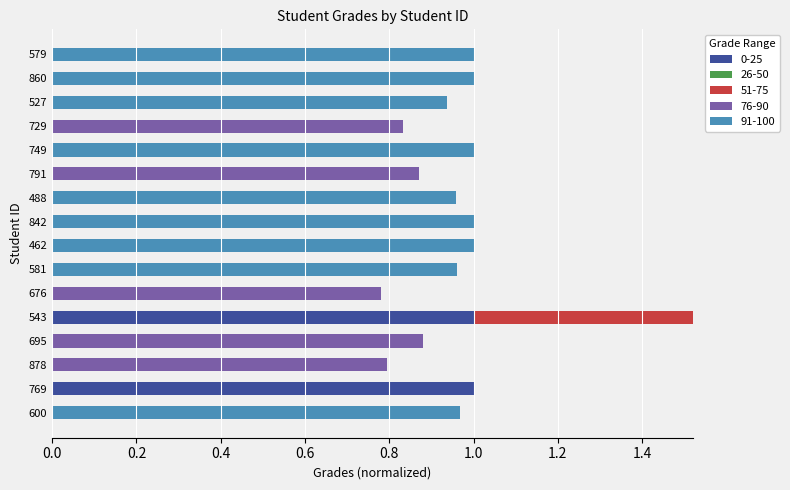

True or false: 0-25 has a value of 0.0 at 579.

True